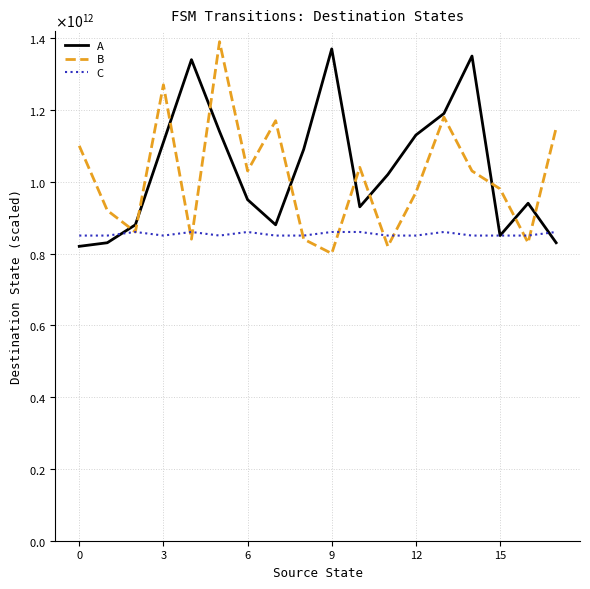

Rank the series by their maximum value, from lowest to highest.

C, A, B